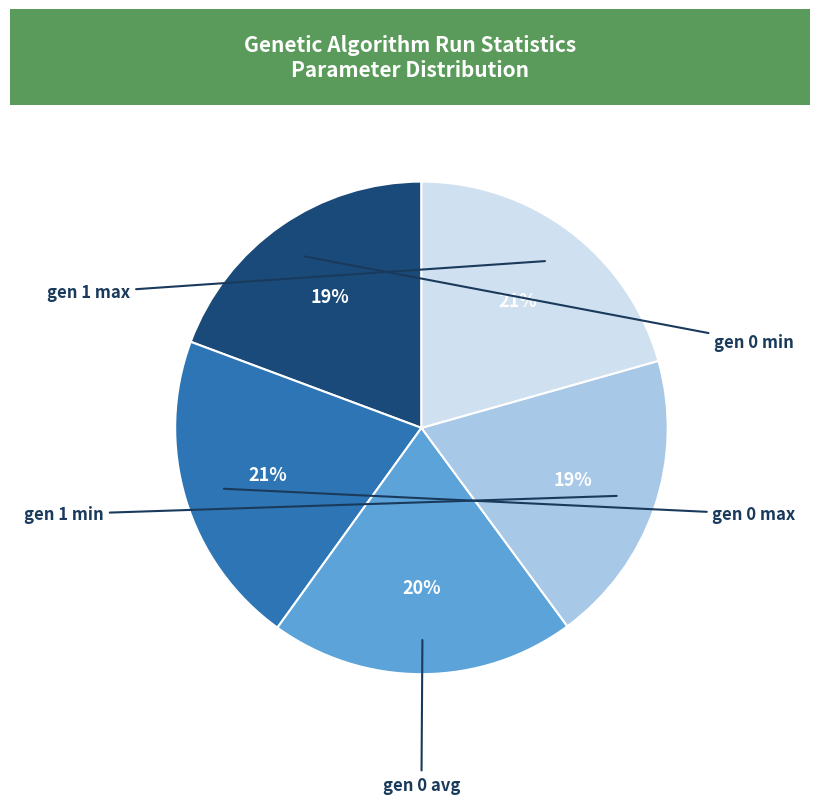

Is there any slice that represents more than half of the pie?

No